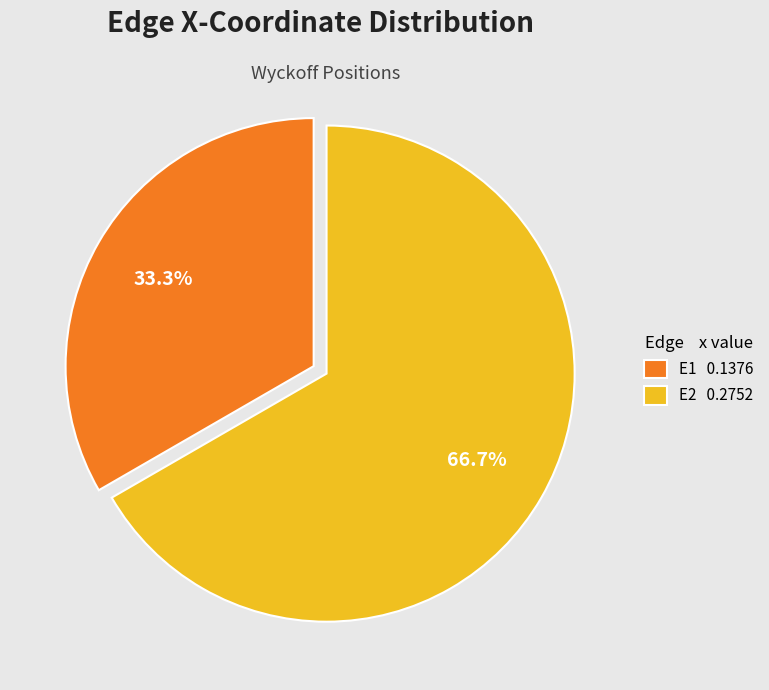

Which category accounts for the majority?

E2